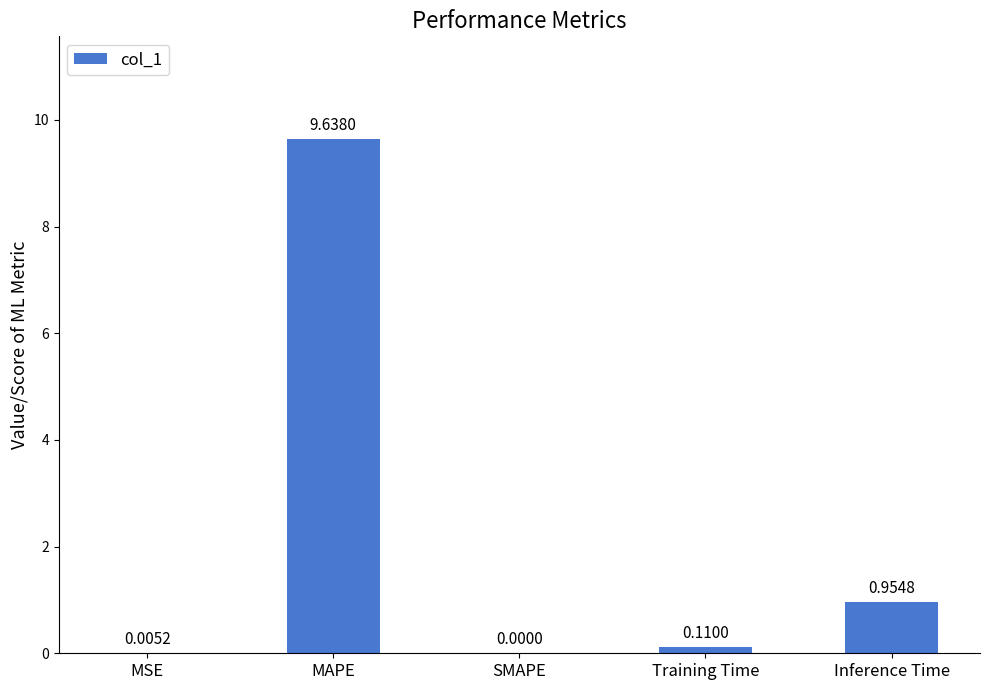

What is the sum of the values at Training Time and Inference Time?

1.1